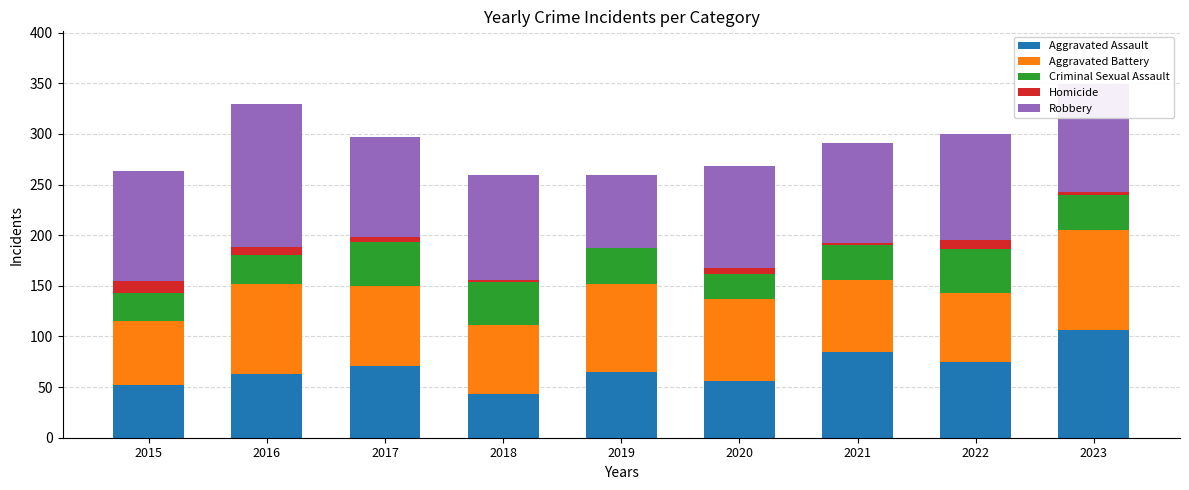

True or false: Aggravated Assault has a value of 52 at 2015.

True